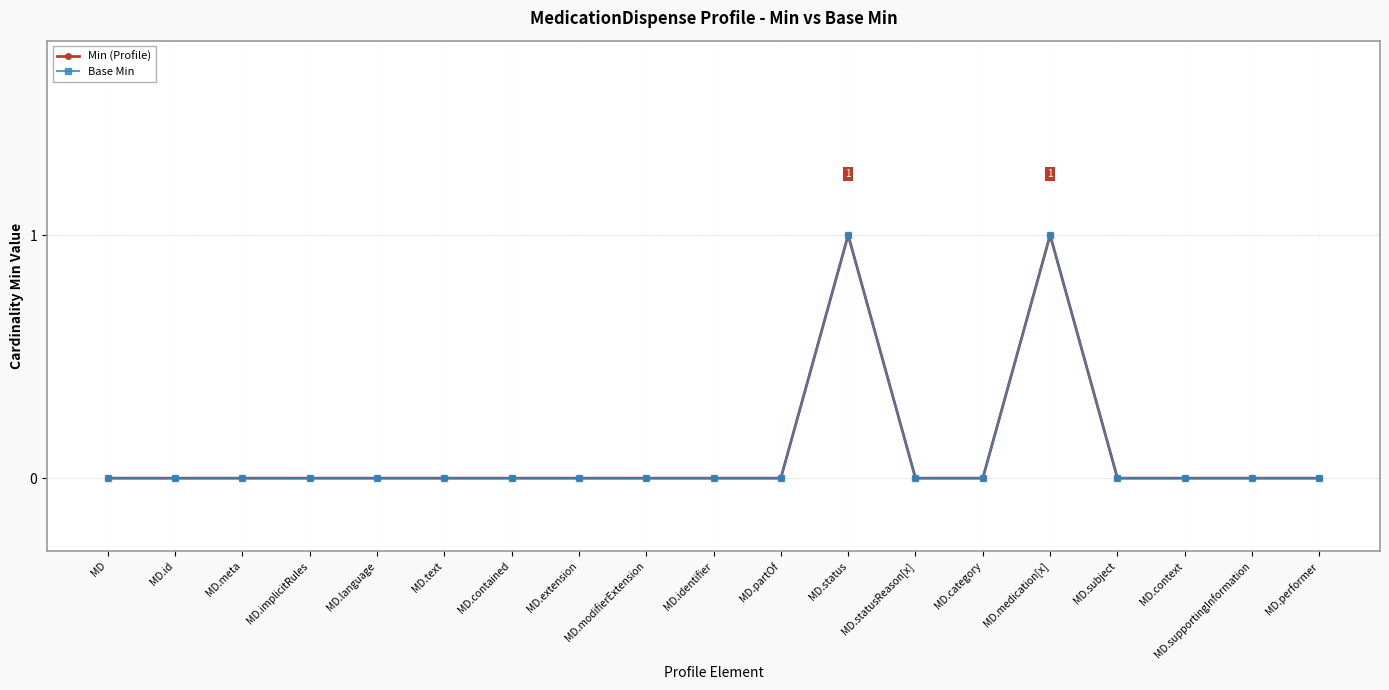

What is the maximum value for Base Min?

1